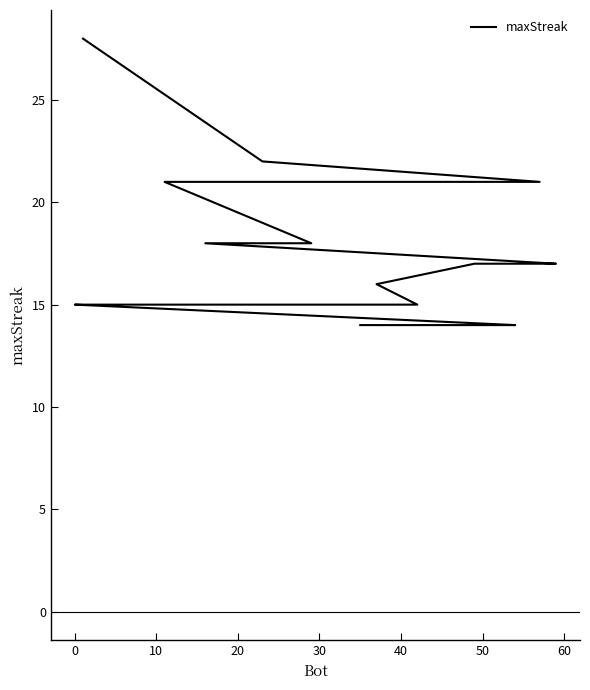

What is the minimum value shown in the chart?

14